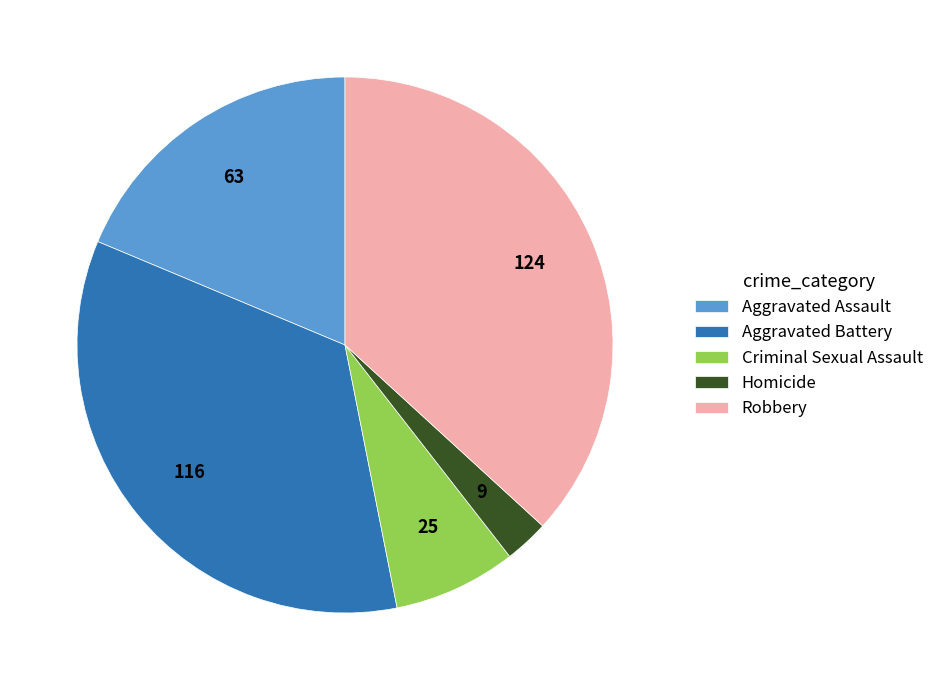

True or false: Robbery accounts for 23% of the total.

False